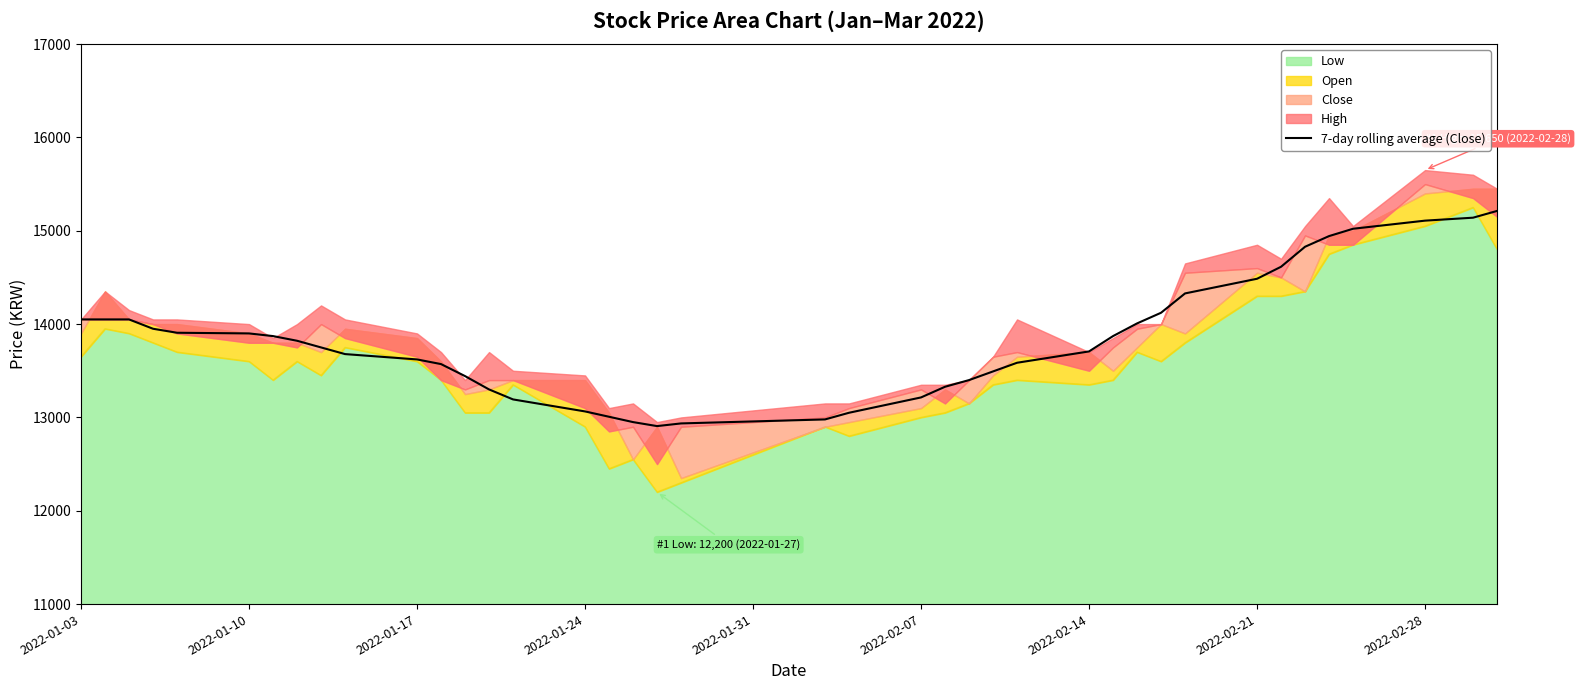

What is the lowest value of the 7-day rolling average (Close) series?

12907.1